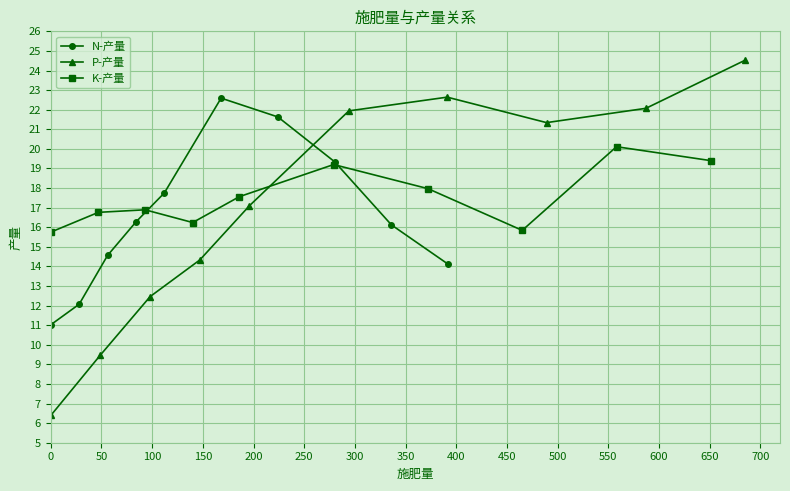

Which series has the largest total across all categories?

K-产量